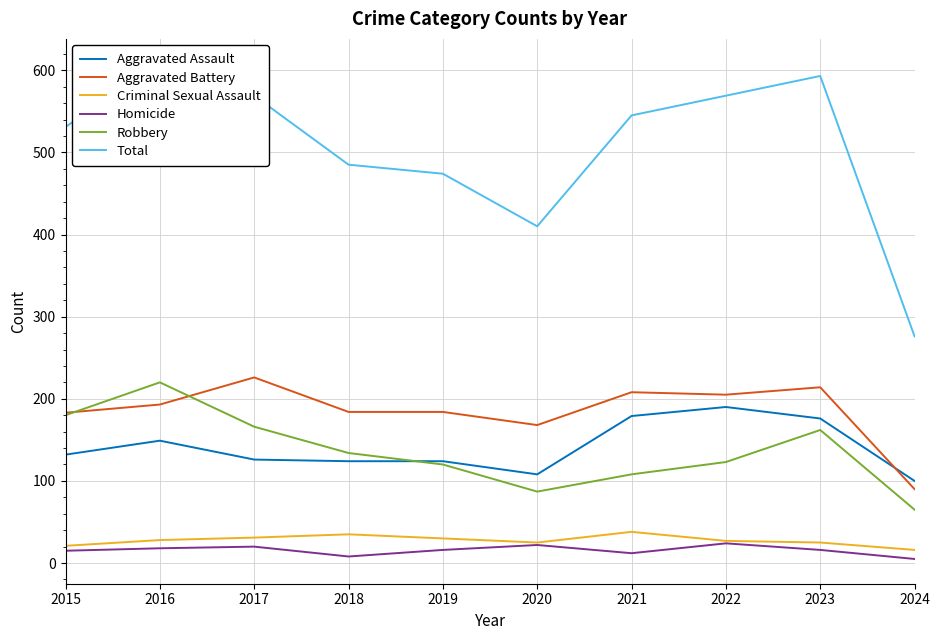

Is this an area chart (filled region under the line)?

No